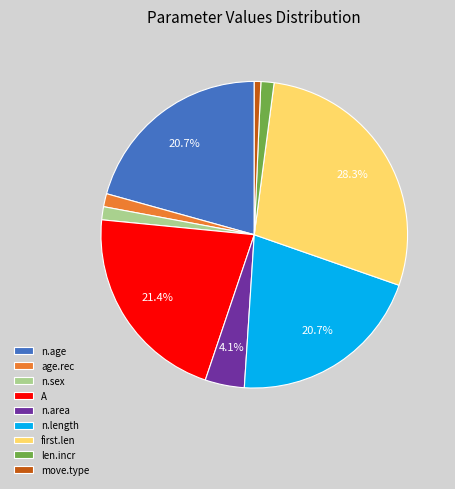

Combined, do n.age and move.type account for over 50%?

No